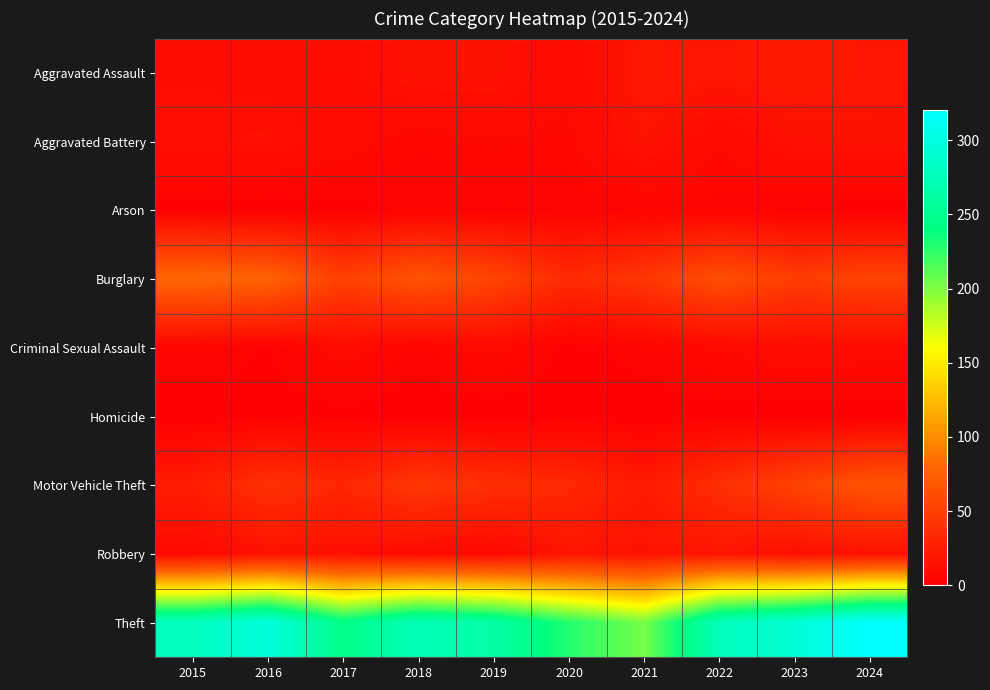

Reading left to right, extract all data points from this chart.

Aggravated Assault: 2015=11	2016=10	2017=10	2018=15	2019=15	2020=8	2021=19	2022=18	2023=21	2024=18
Aggravated Battery: 2015=12	2016=13	2017=9	2018=5	2019=7	2020=6	2021=16	2022=7	2023=14	2024=15
Arson: 2015=1	2016=0	2017=1	2018=3	2019=2	2020=3	2021=3	2022=4	2023=2	2024=0
Burglary: 2015=81	2016=78	2017=50	2018=67	2019=54	2020=34	2021=43	2022=62	2023=48	2024=53
Criminal Sexual Assault: 2015=5	2016=2	2017=9	2018=4	2019=8	2020=1	2021=4	2022=7	2023=10	2024=9
Homicide: 2015=0	2016=1	2017=1	2018=0	2019=0	2020=1	2021=0	2022=1	2023=0	2024=0
Motor Vehicle Theft: 2015=23	2016=39	2017=31	2018=44	2019=37	2020=33	2021=21	2022=37	2023=52	2024=67
Robbery: 2015=8	2016=14	2017=13	2018=9	2019=7	2020=16	2021=15	2022=17	2023=12	2024=14
Theft: 2015=279	2016=298	2017=245	2018=274	2019=263	2020=229	2021=203	2022=277	2023=293	2024=320